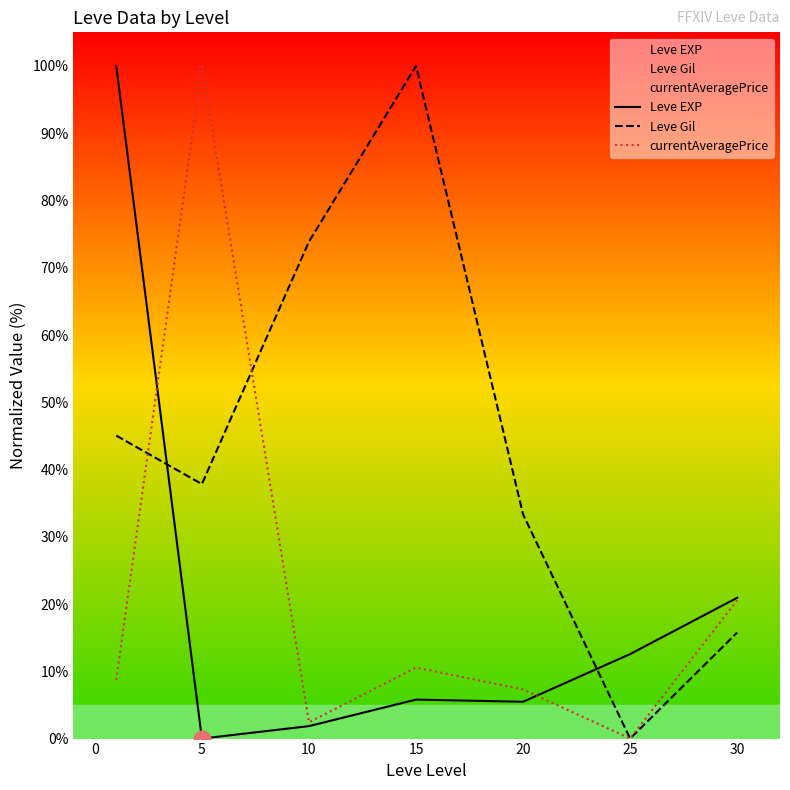

In Leve EXP, how many points are higher than both neighbors (excluding endpoints)?

1